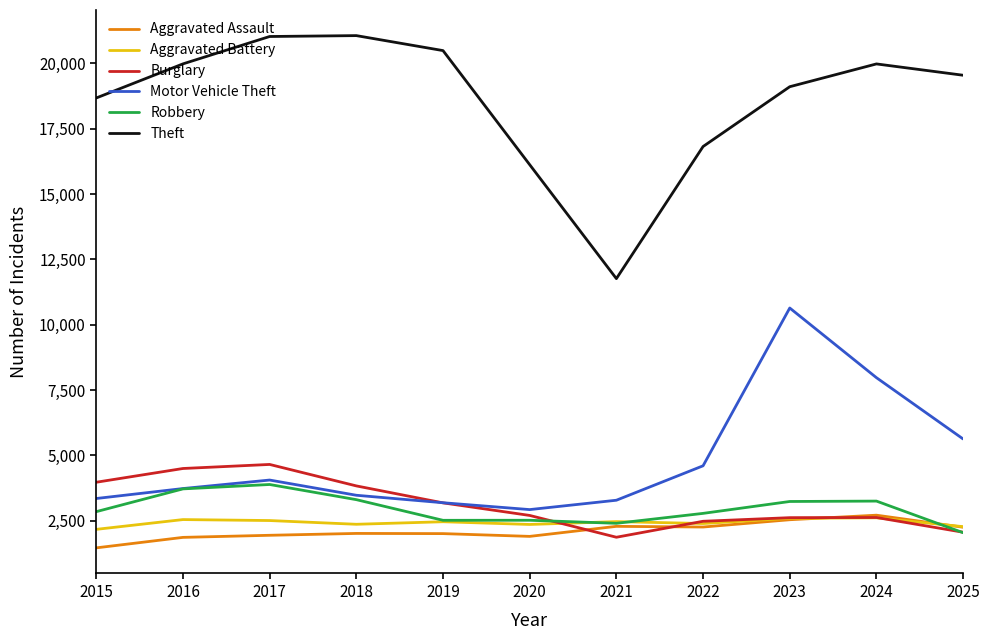

What is the greatest value displayed?

21061